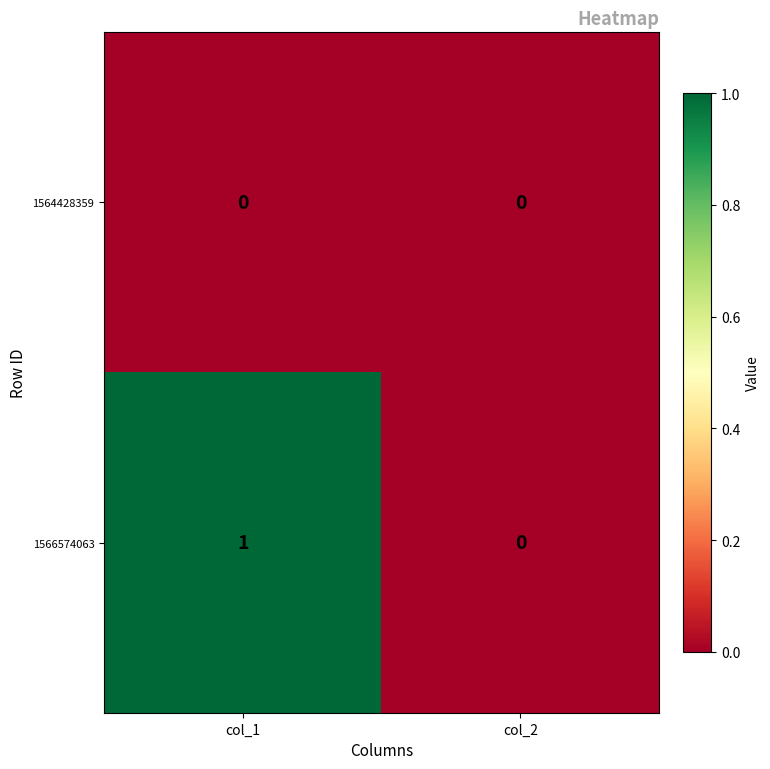

Which series has the largest total across all categories?

1566574063